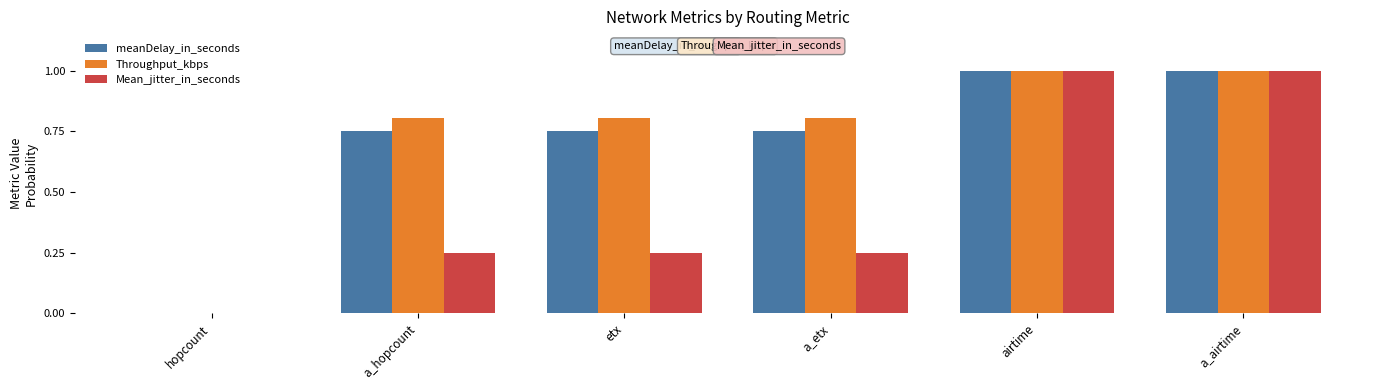

How many groups of bars are there?

6